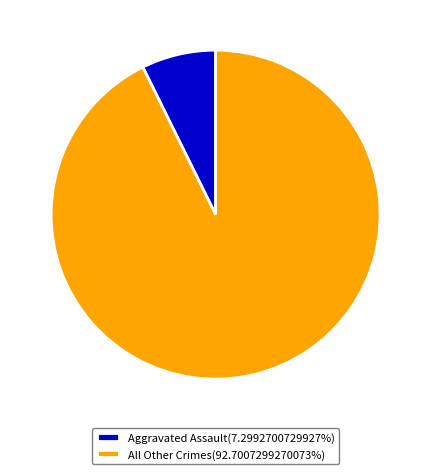

Does any single category account for the majority?

Yes